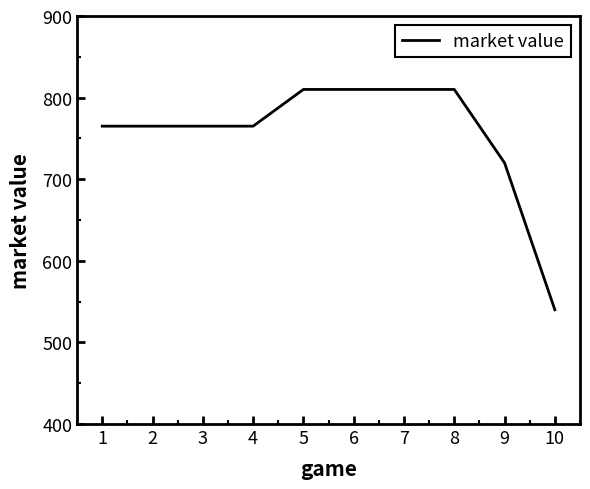

At which category does the chart reach its minimum across all series?

10